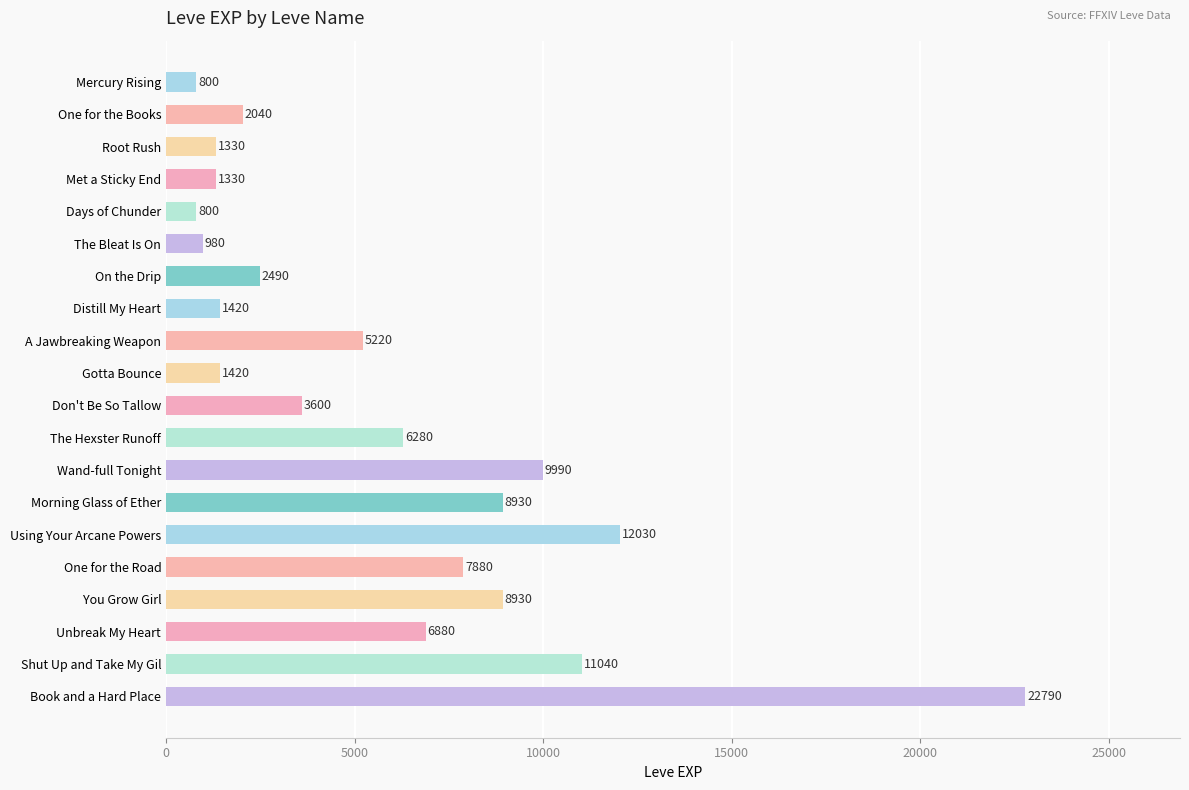

How many data points are less than 5220?

10